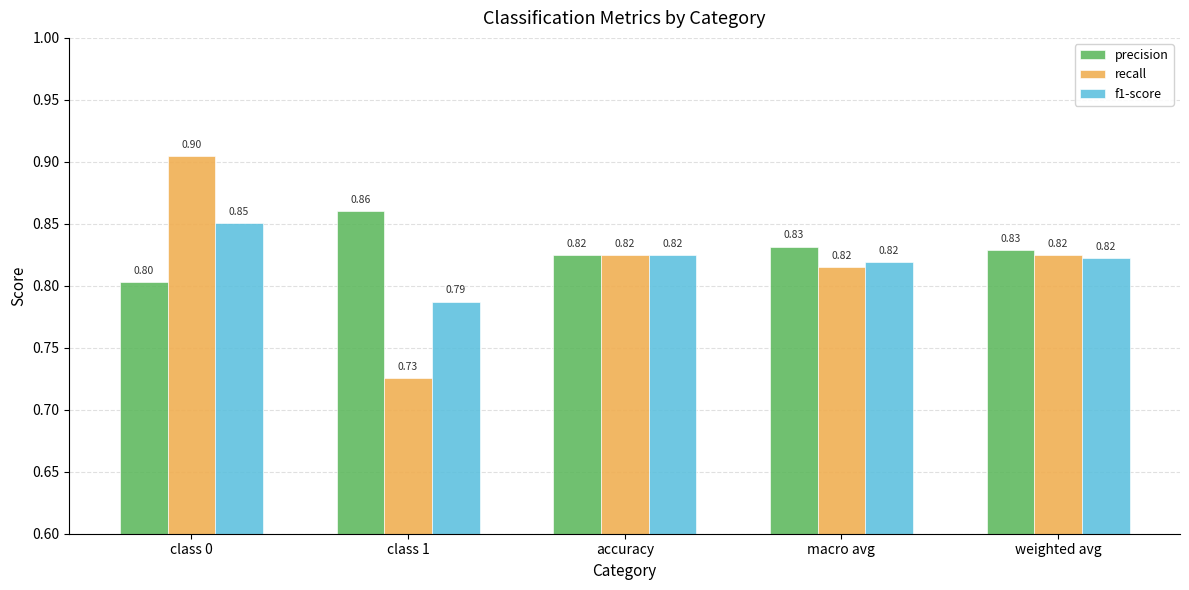

How many bars are there in total?

15